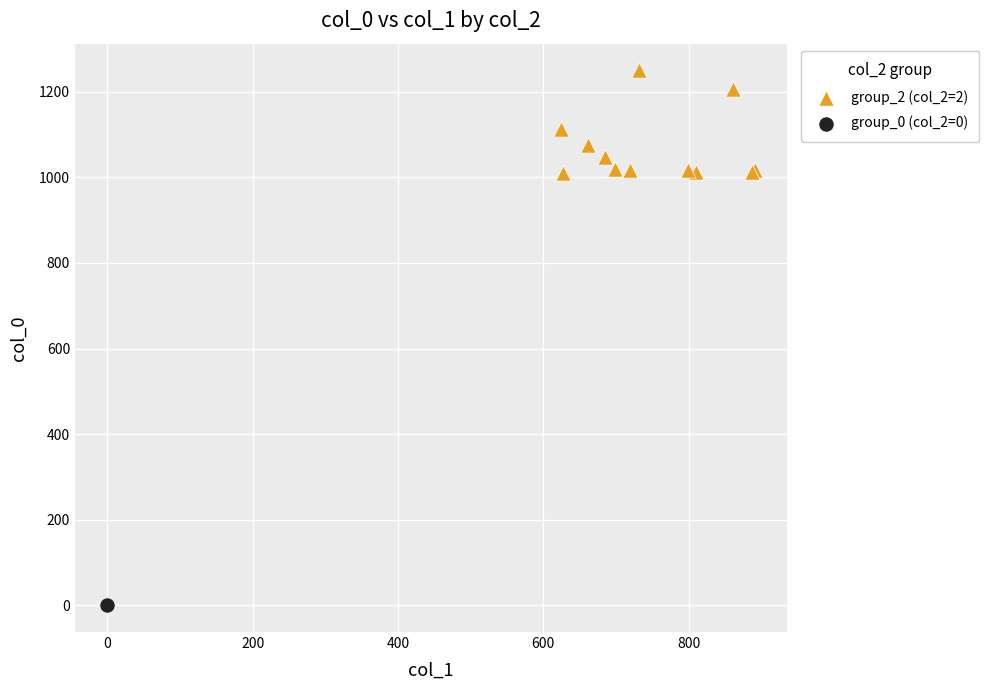

Which series reaches the minimum Y coordinate?

group_0 (col_2=0)